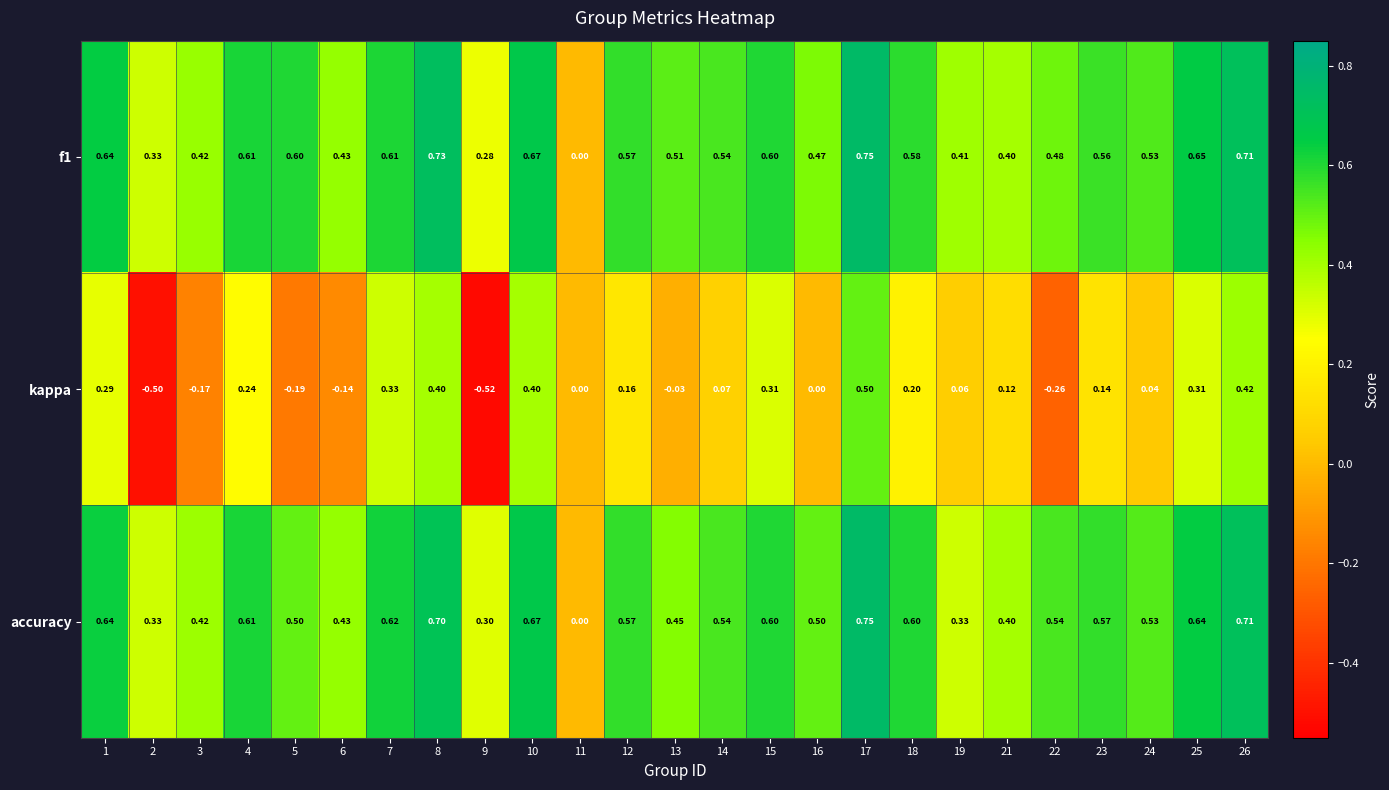

Is the value of kappa at 22 greater than the value of accuracy at 14?

No